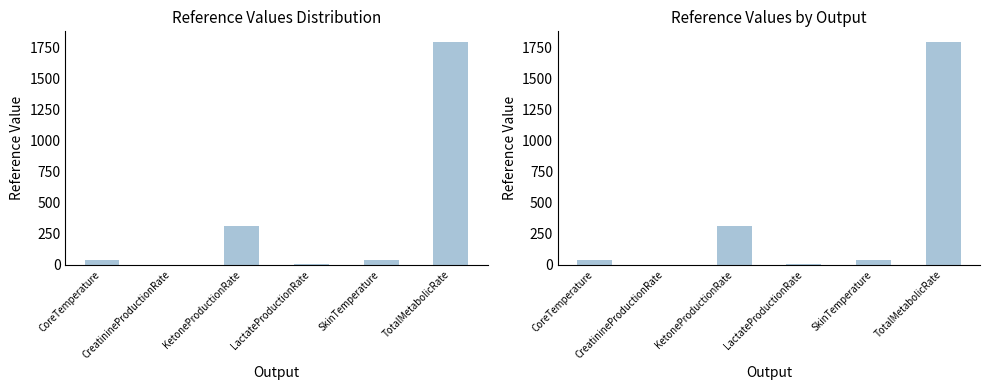

List the labels in order of value, smallest first.

CreatinineProductionRate, LactateProductionRate, SkinTemperature, CoreTemperature, KetoneProductionRate, TotalMetabolicRate